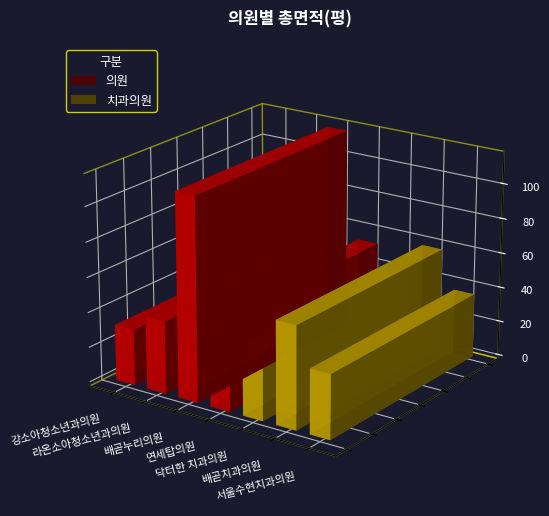

Reading left to right, extract all data points from this chart.

32.0	41.4	115.9	53.3	40.9	58.5	36.7